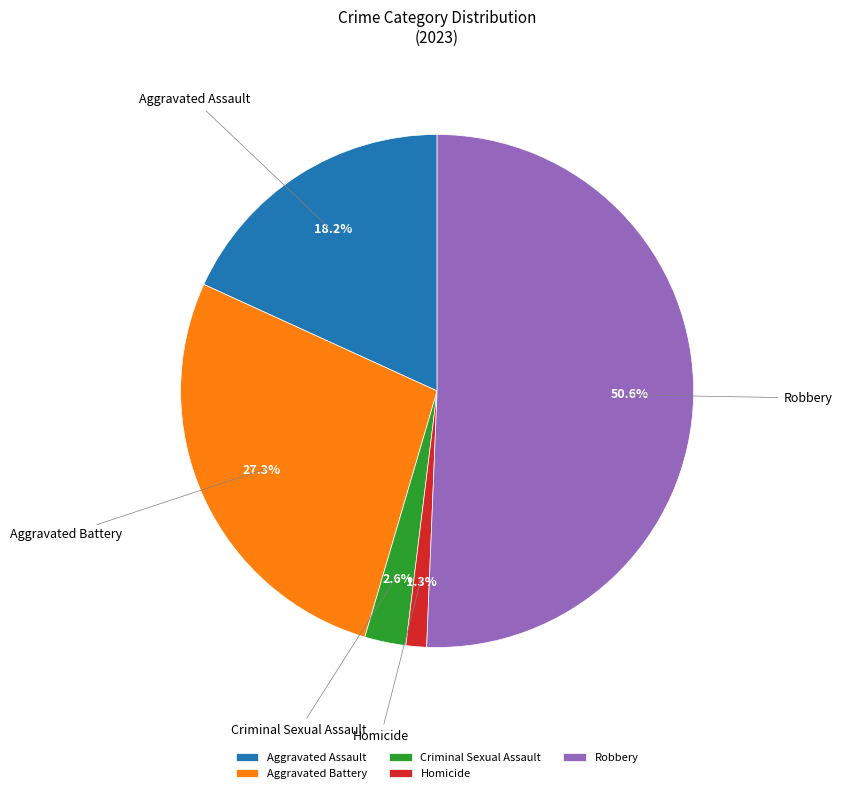

To the nearest percent, what is the average slice percentage?

20%